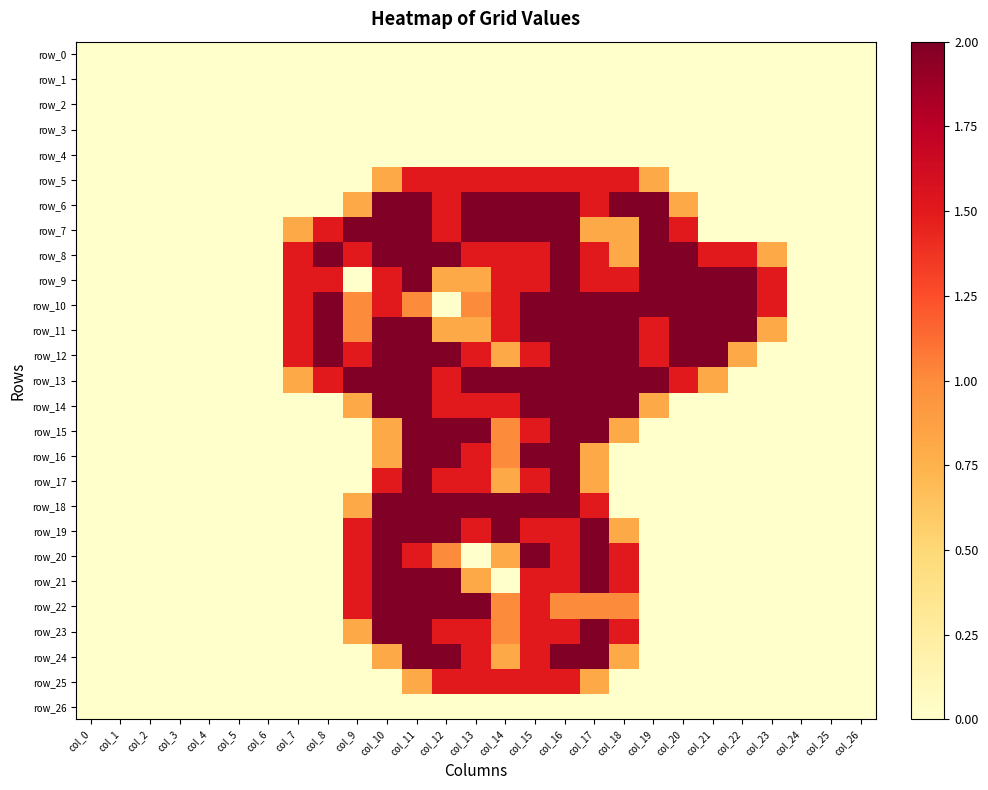

Count the number of categories in the chart.

27